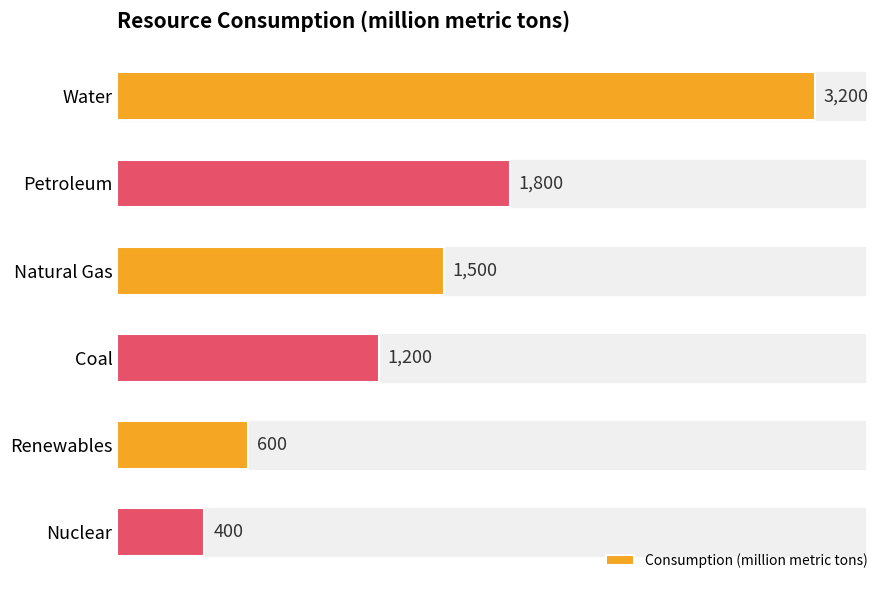

Count the number of categories in the chart.

6